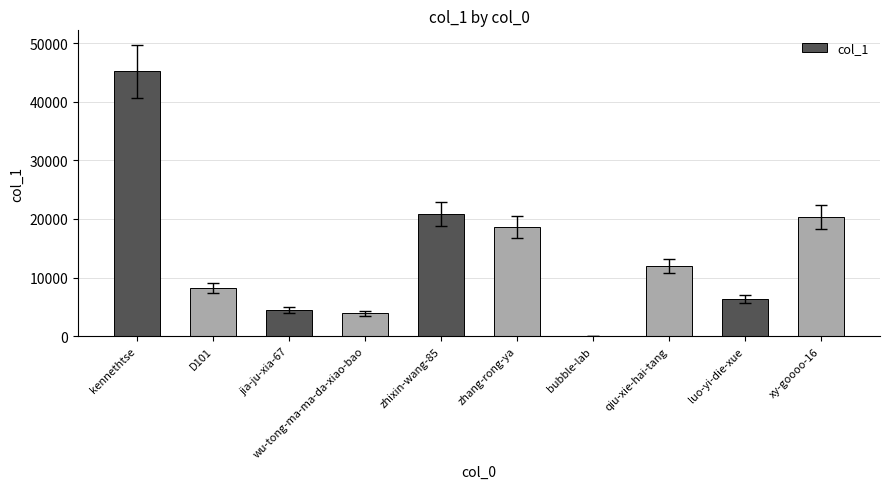

Where is the data nearest to the value 22593?

zhixin-wang-85